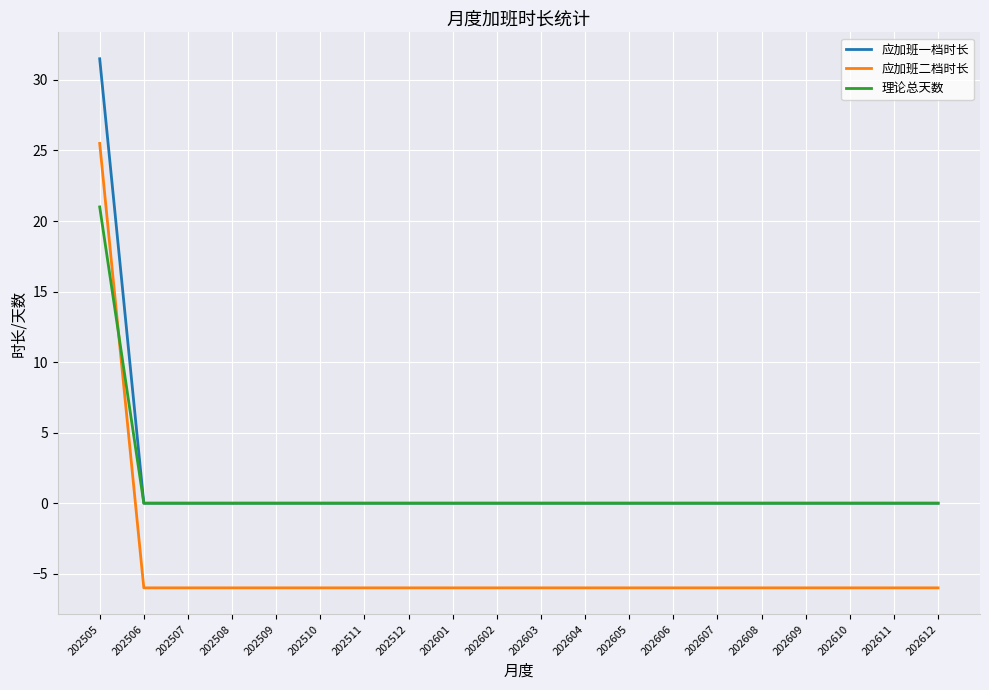

Reading right to left, list all the values displayed in this chart.

应加班一档时长: 202612=0.0	202611=0.0	202610=0.0	202609=0.0	202608=0.0	202607=0.0	202606=0.0	202605=0.0	202604=0.0	202603=0.0	202602=0.0	202601=0.0	202512=0.0	202511=0.0	202510=0.0	202509=0.0	202508=0.0	202507=0.0	202506=0.0	202505=31.5
应加班二档时长: 202612=-6.0	202611=-6.0	202610=-6.0	202609=-6.0	202608=-6.0	202607=-6.0	202606=-6.0	202605=-6.0	202604=-6.0	202603=-6.0	202602=-6.0	202601=-6.0	202512=-6.0	202511=-6.0	202510=-6.0	202509=-6.0	202508=-6.0	202507=-6.0	202506=-6.0	202505=25.5
理论总天数: 202612=0.0	202611=0.0	202610=0.0	202609=0.0	202608=0.0	202607=0.0	202606=0.0	202605=0.0	202604=0.0	202603=0.0	202602=0.0	202601=0.0	202512=0.0	202511=0.0	202510=0.0	202509=0.0	202508=0.0	202507=0.0	202506=0.0	202505=21.0